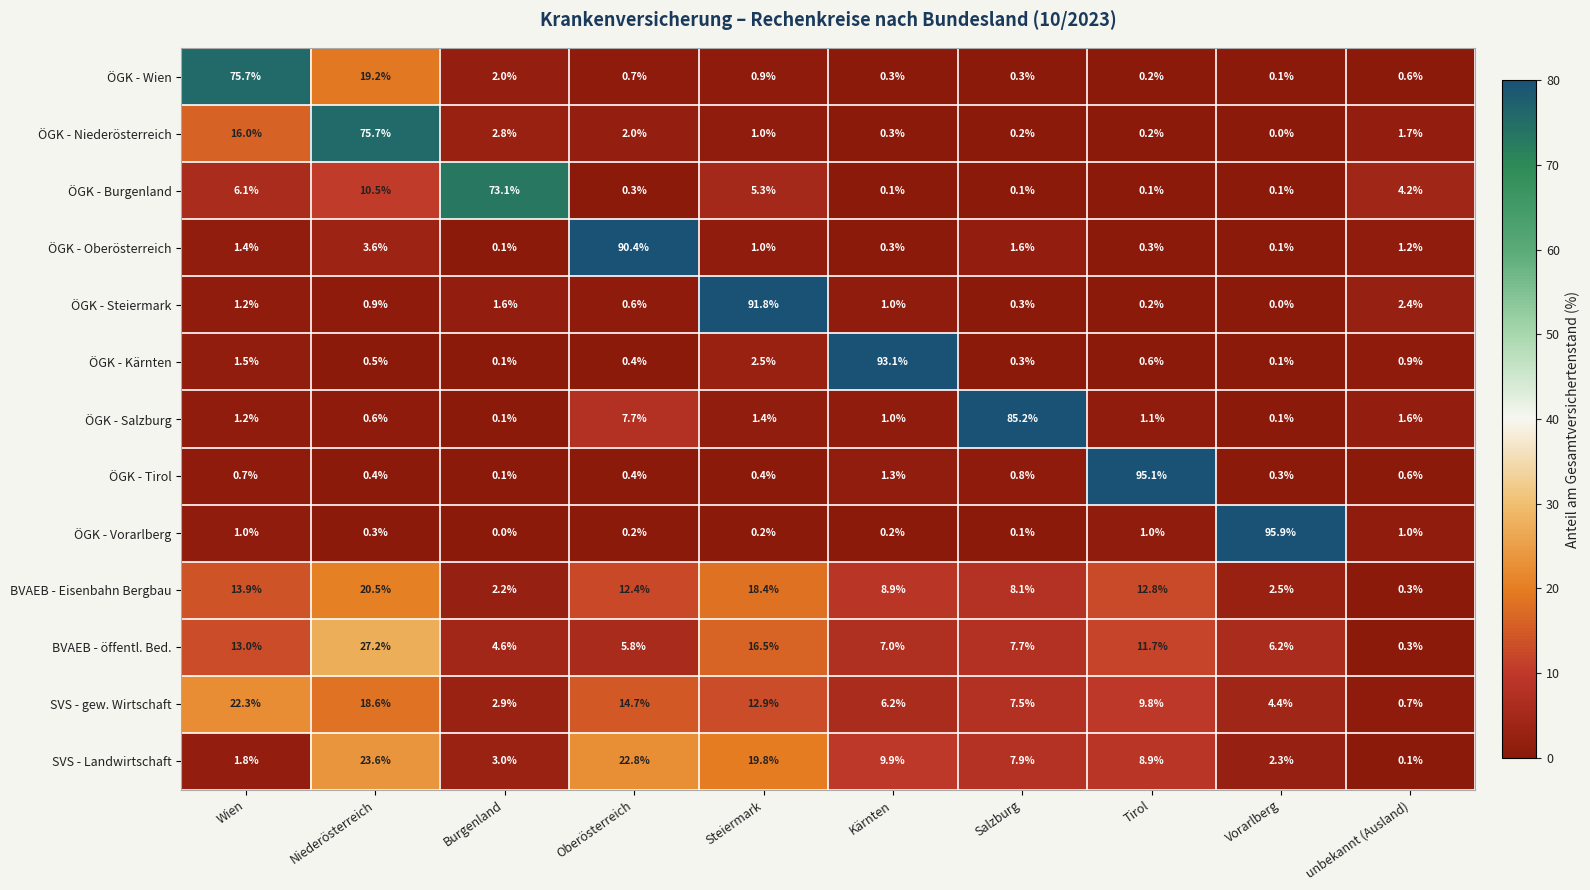

At how many categories does at least one series exceed 80?

6